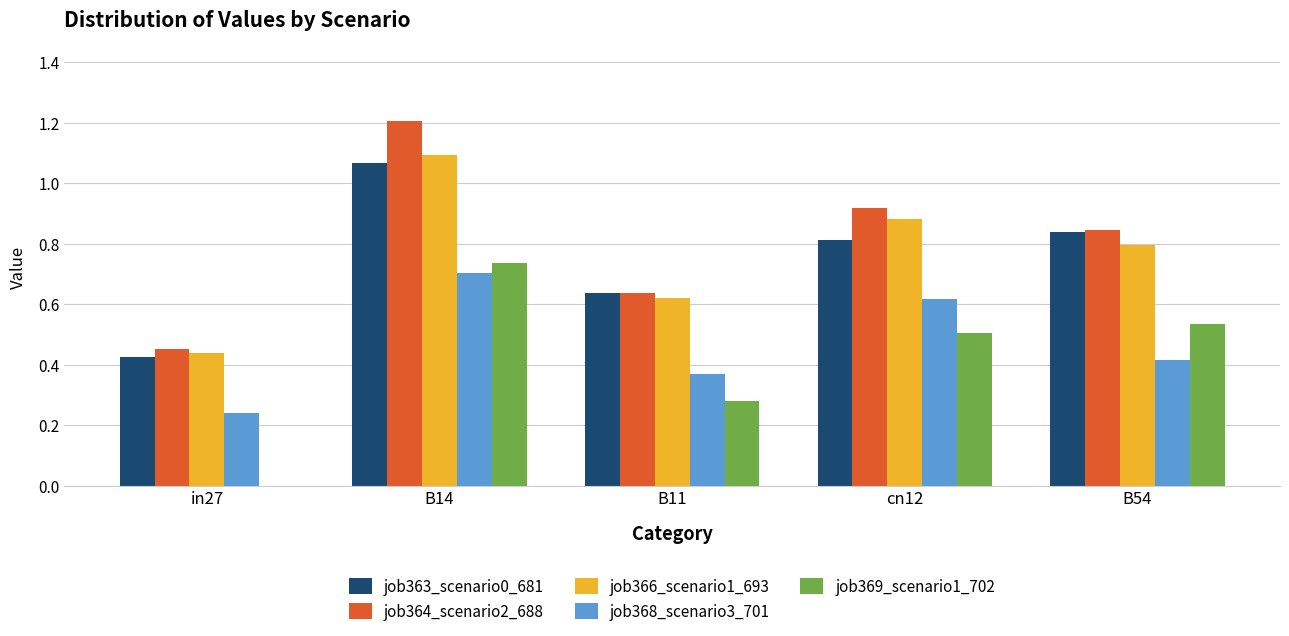

At which category is the sum across all series the highest?

B14